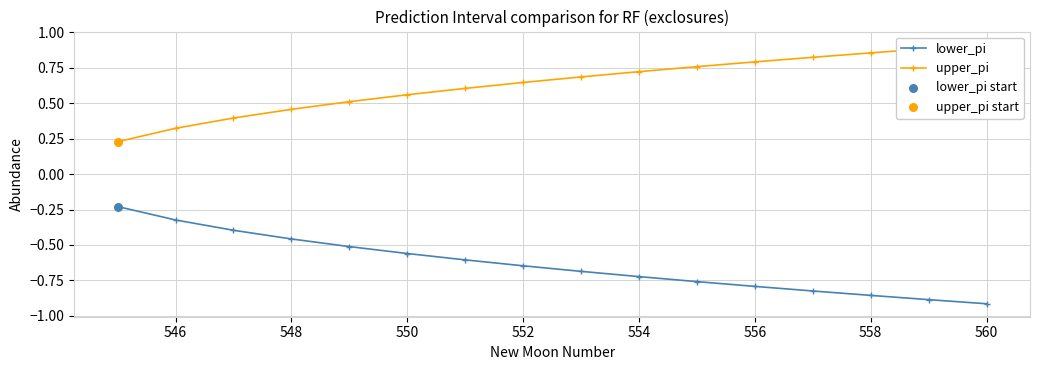

Is it true that lower_pi equals -0.8 at 556?

True